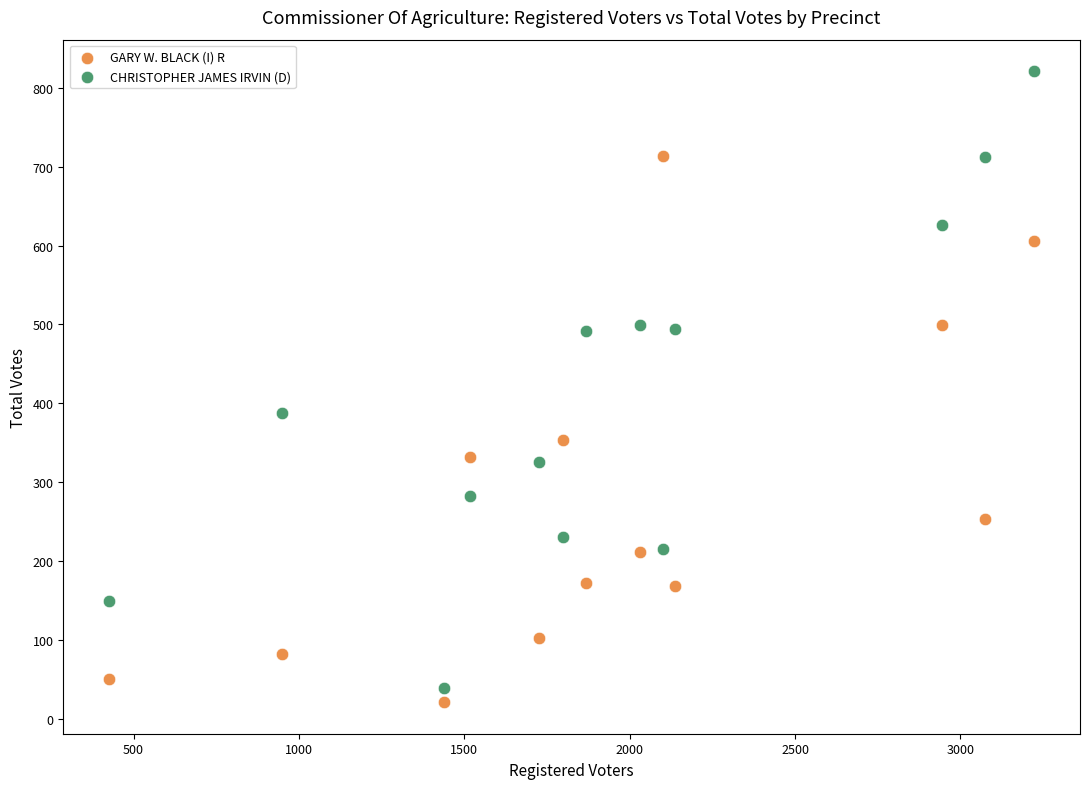

Which series has the widest spread of Y values?

CHRISTOPHER JAMES IRVIN (D)